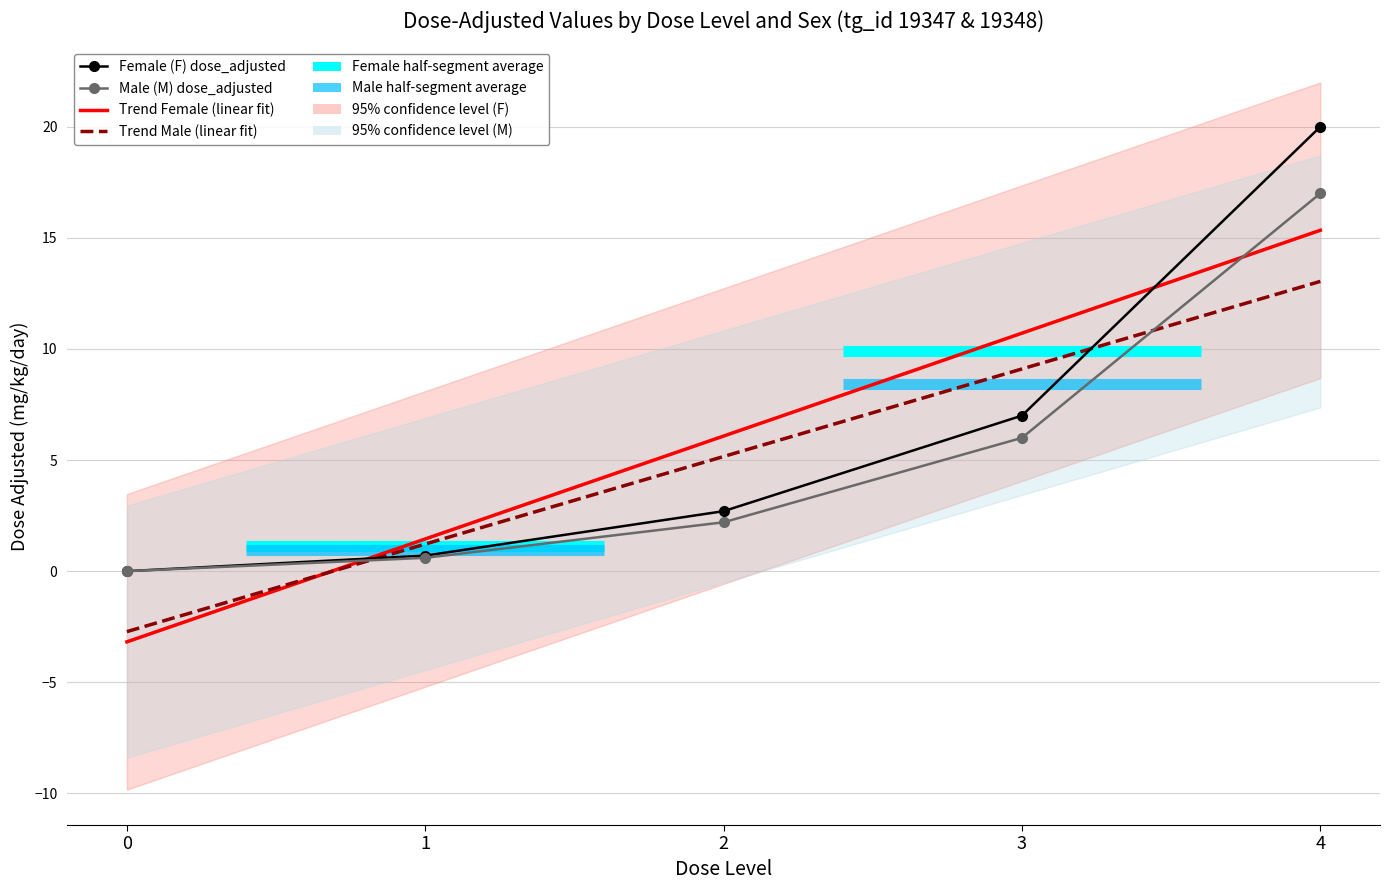

Reading right to left, extract all data points from this chart.

Trend Female (linear fit): 4=15.3	3=10.7	2=6.1	1=1.5	0=-3.2
Trend Male (linear fit): 4=13.0	3=9.1	2=5.2	1=1.2	0=-2.7
Female (F) dose_adjusted: 4=20.0	3=7.0	2=2.7	1=0.7	0=0.0
Male (M) dose_adjusted: 4=17.0	3=6.0	2=2.2	1=0.6	0=0.0